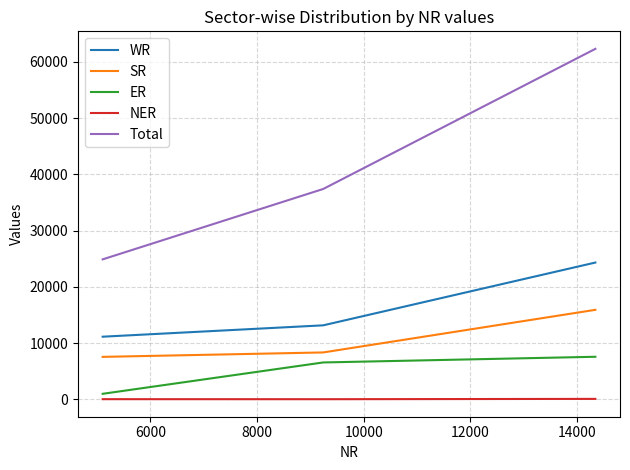

What is the highest value of the ER series?

7590